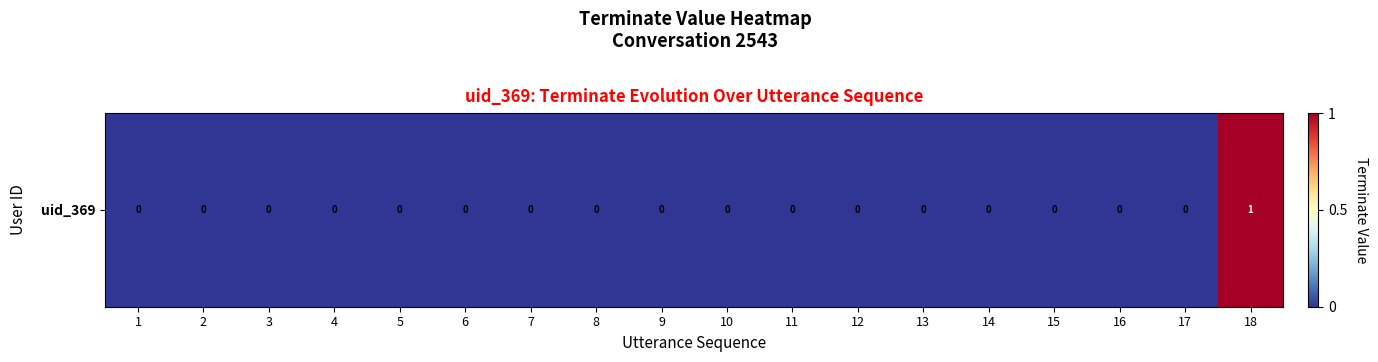

Reading left to right, extract all data points from this chart.

1=0	2=0	3=0	4=0	5=0	6=0	7=0	8=0	9=0	10=0	11=0	12=0	13=0	14=0	15=0	16=0	17=0	18=1